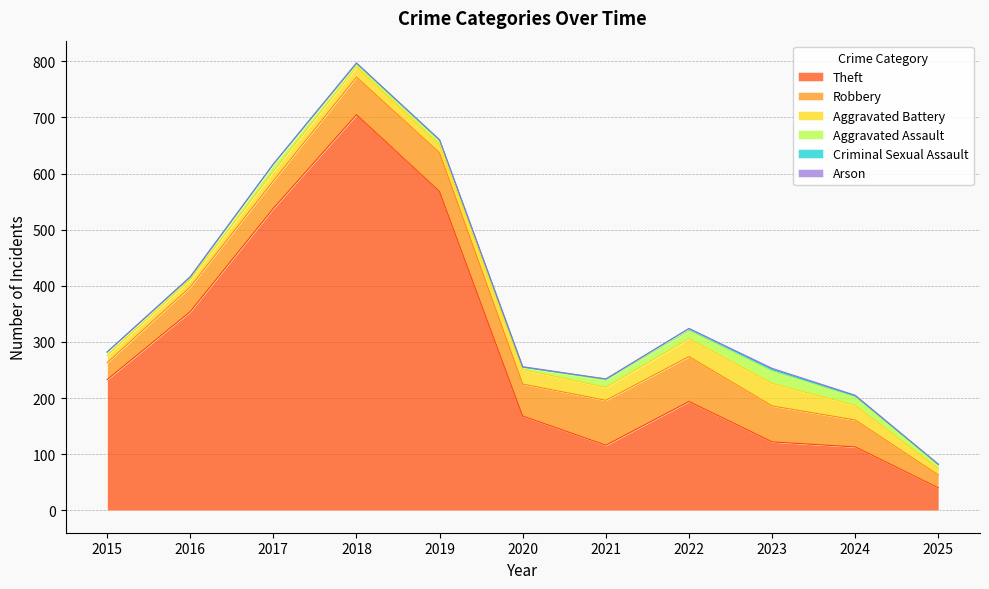

Which label corresponds to the largest value in the chart?

2018